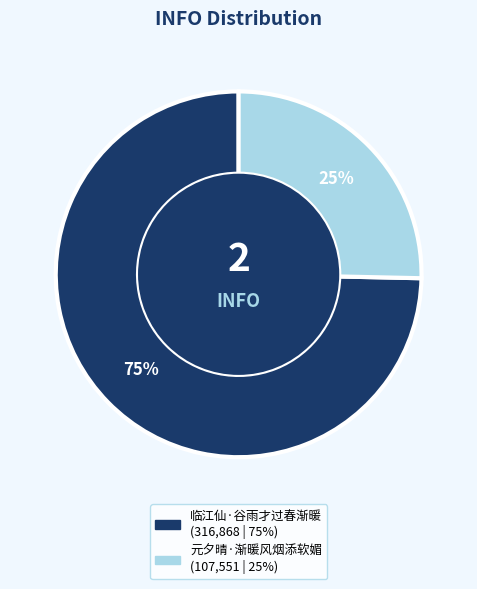

Which category has the smallest portion of the pie?

元夕晴·渐暖风烟添软媚